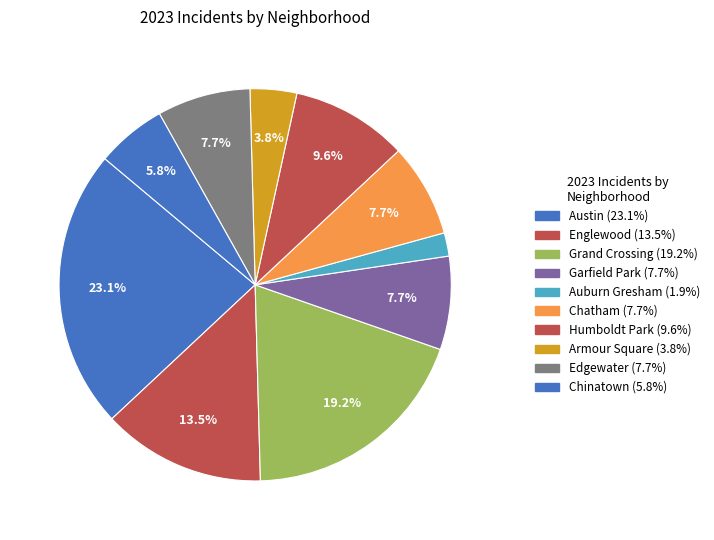

Is Armour Square the majority of the pie?

No